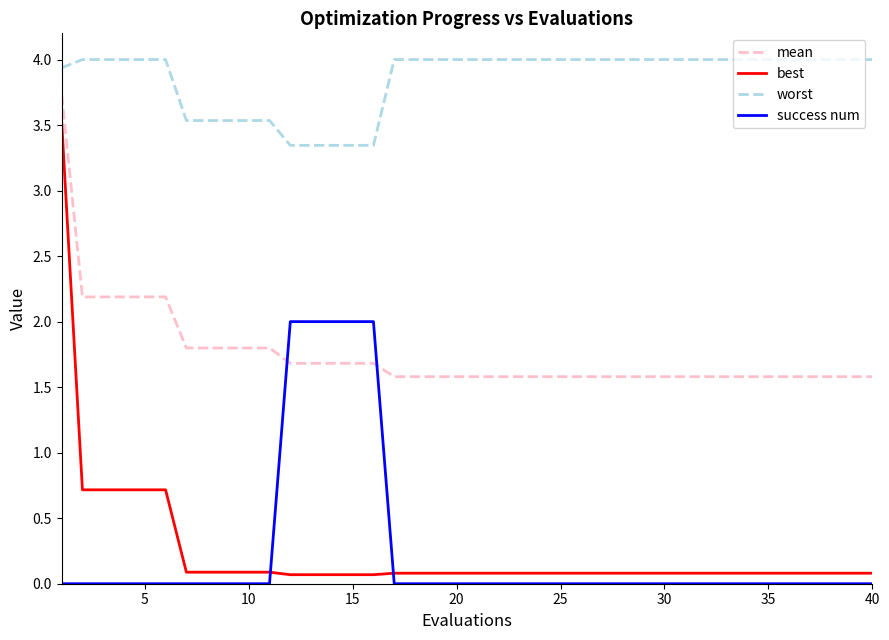

Which series has the largest range (max minus min)?

best